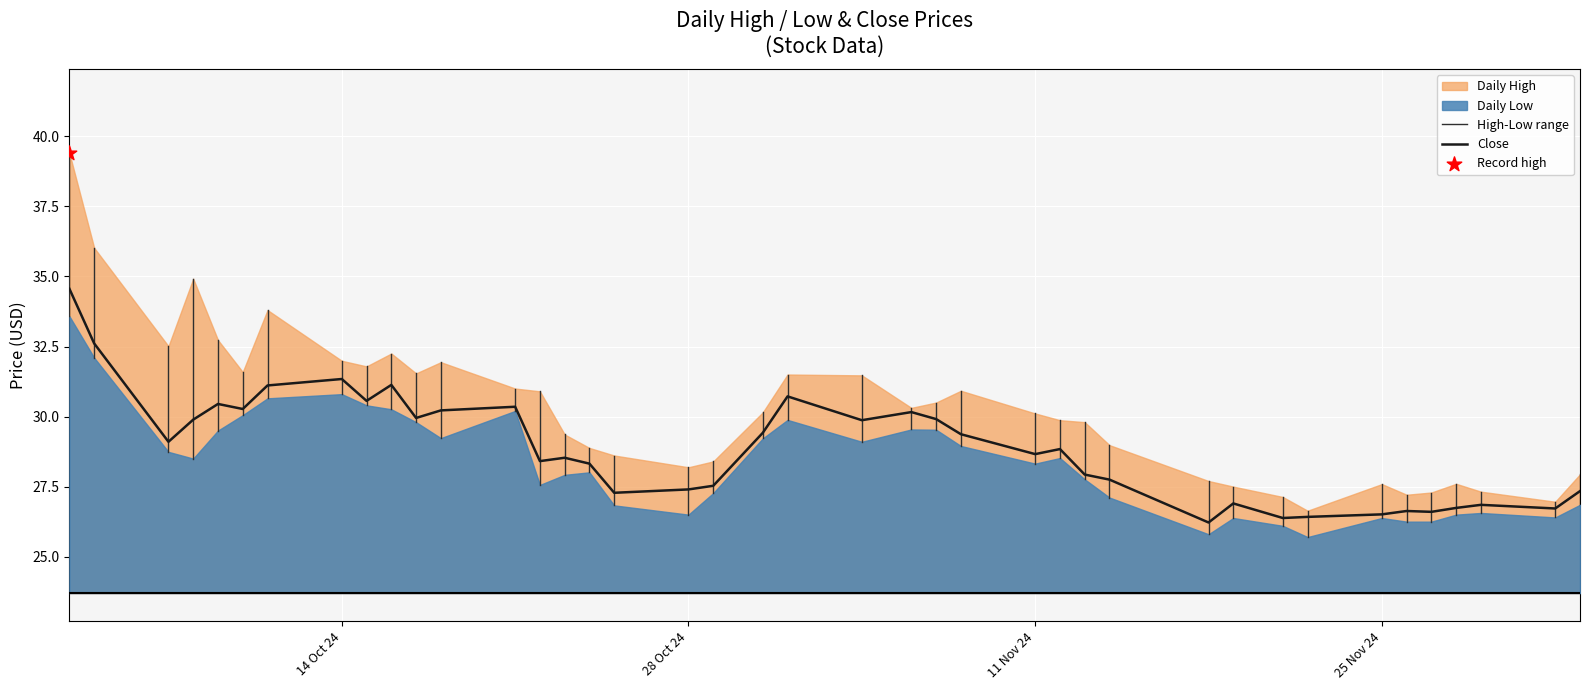

Which series has the widest spread of Y values?

High